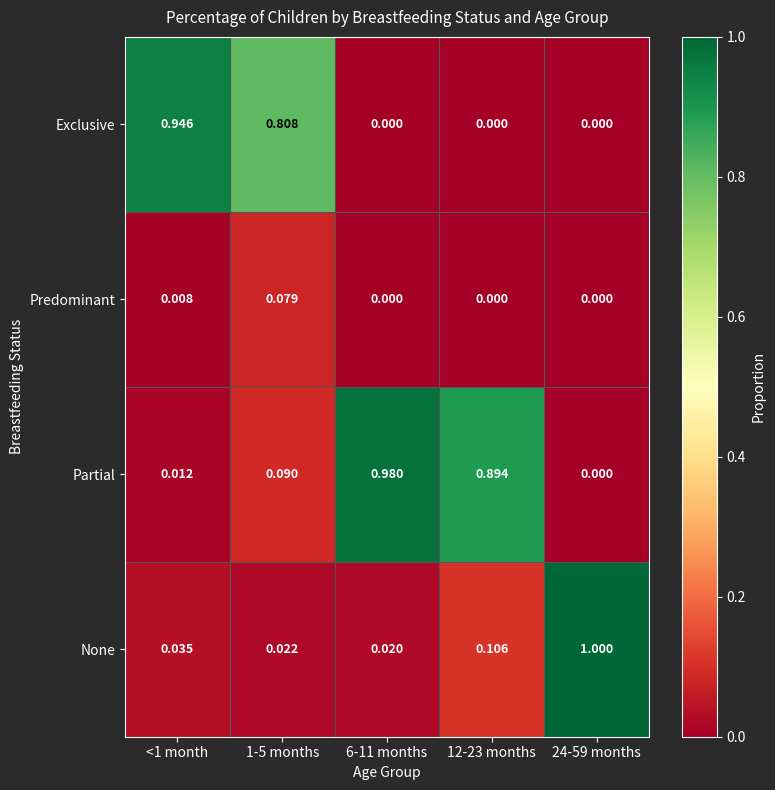

Which series has the largest total across all categories?

Partial